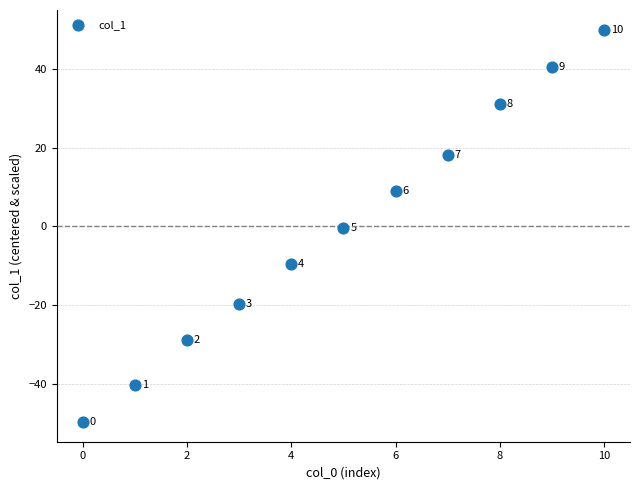

What is the range of Y values (max minus min)?

99.7